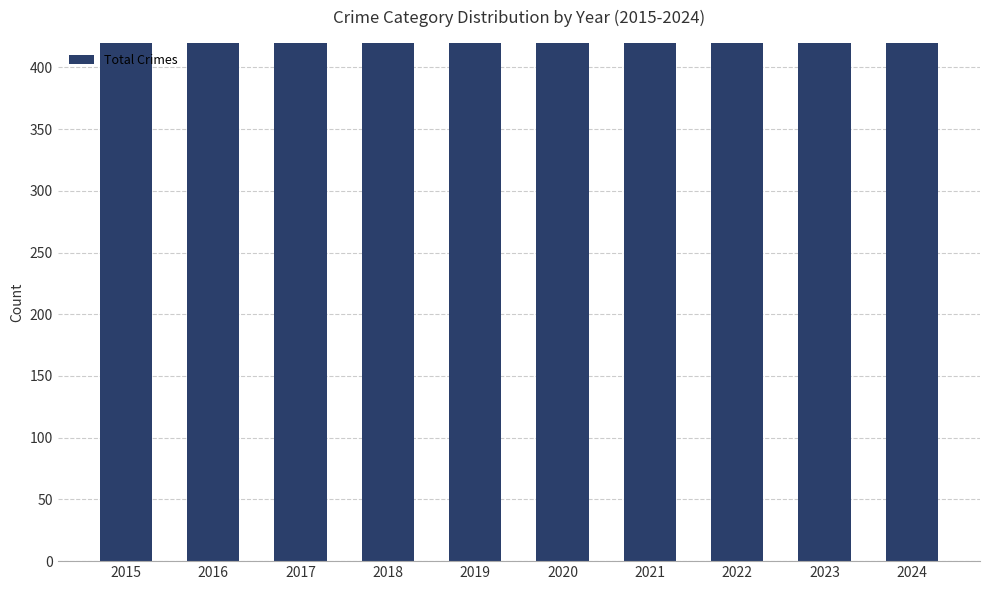

What is the average value?

860